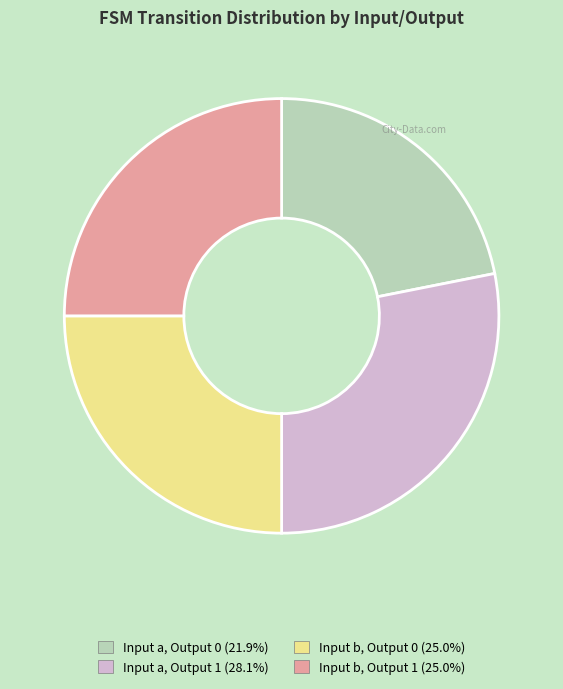

Is there a majority slice in this chart?

No